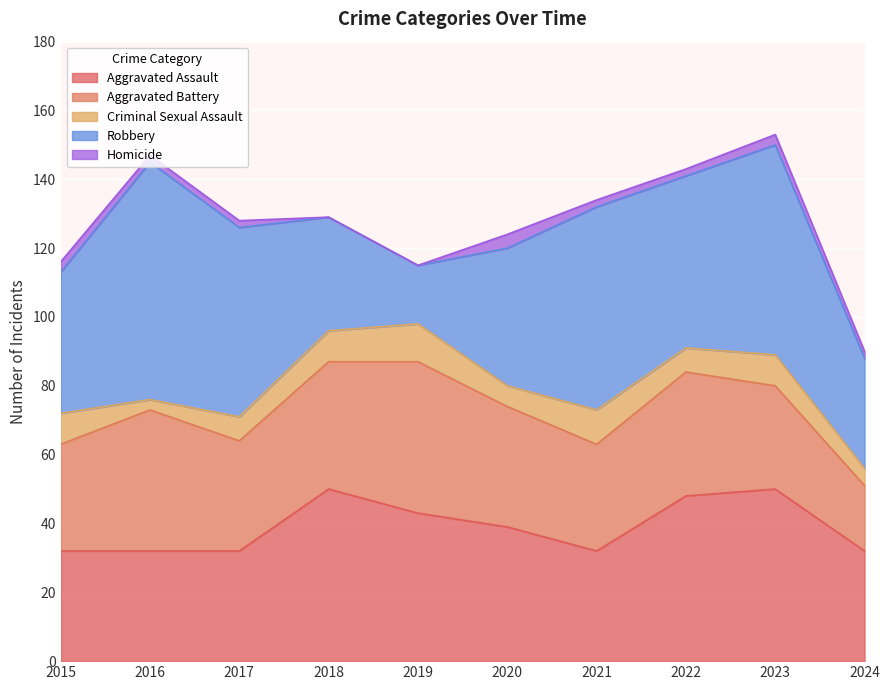

True or false: Aggravated Assault has a value of 13 at 2020.

False